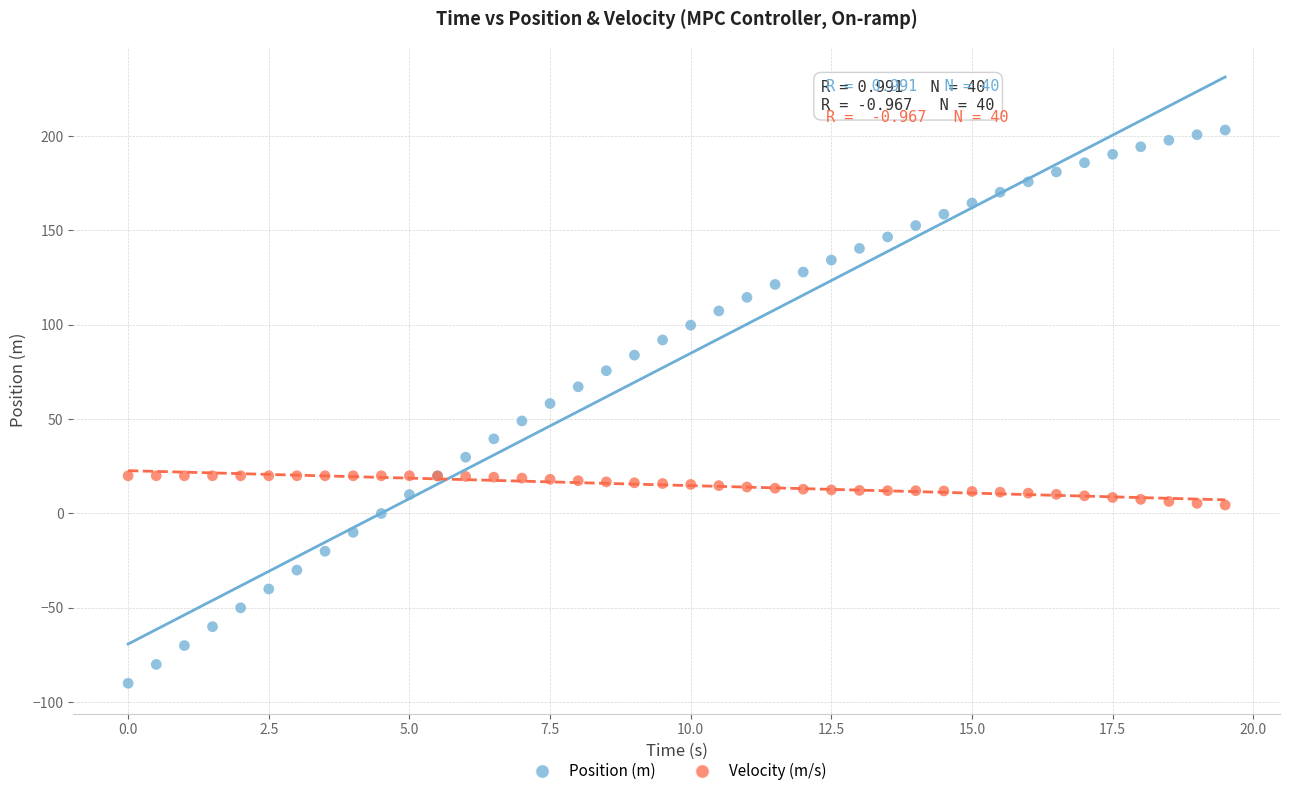

Which series reaches the maximum Y coordinate?

Position (m)